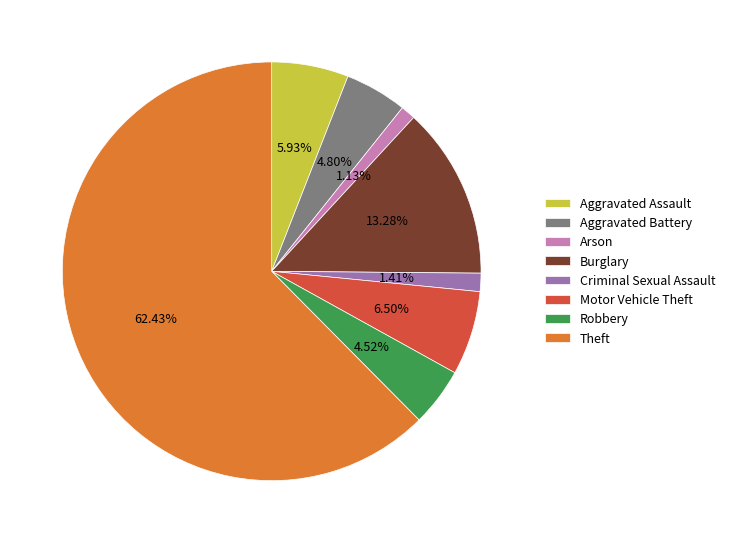

Do Robbery and Criminal Sexual Assault together represent more than half of the pie?

No